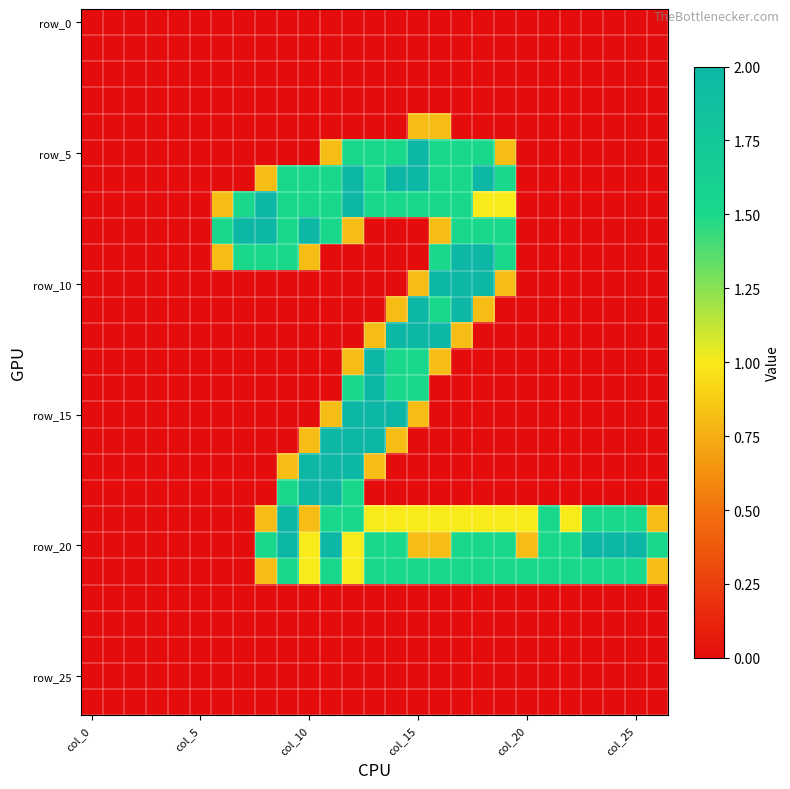

Count the number of categories in the chart.

27